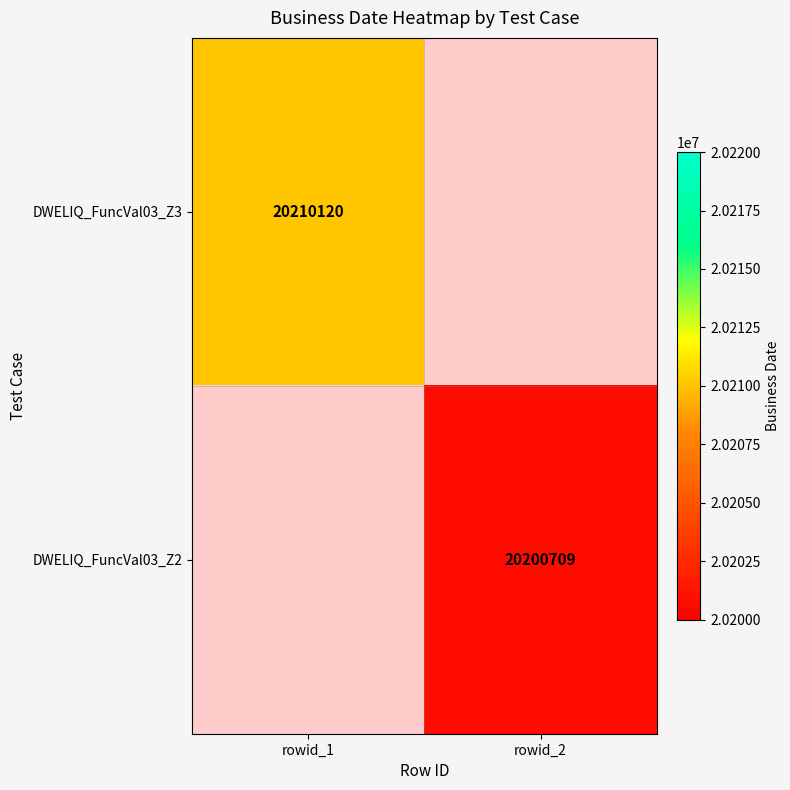

The DWELIQ_FuncVal03_Z3 series shows 27609236.3 at rowid_1. True or false?

False